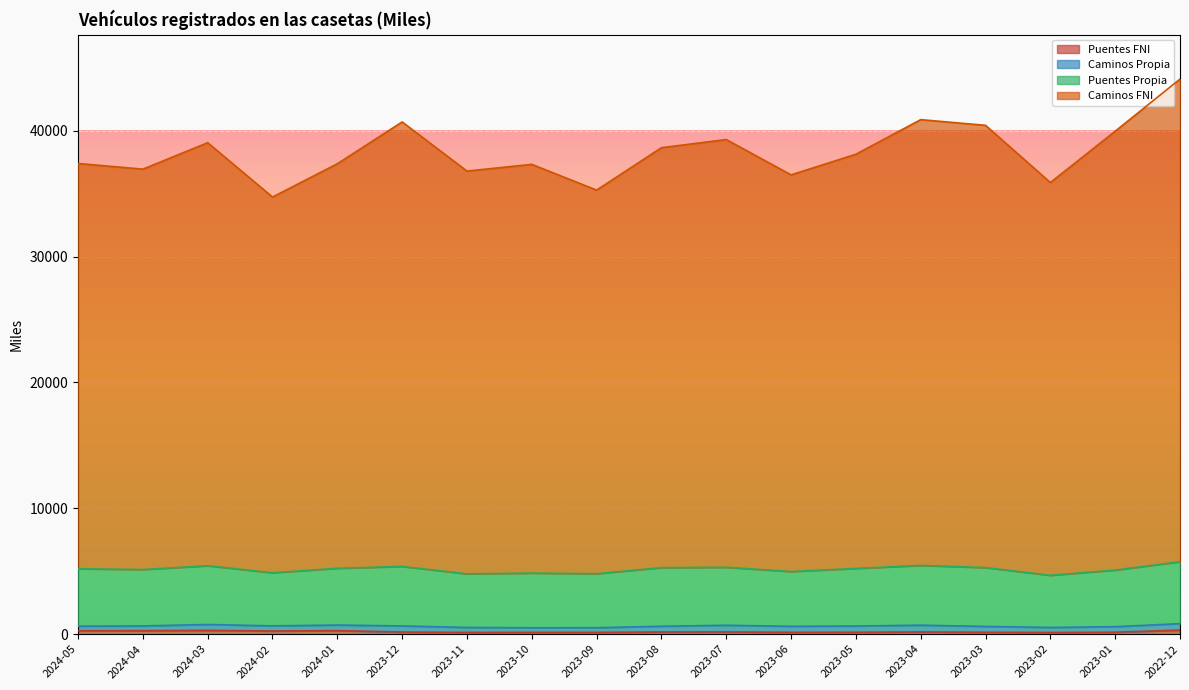

How many values in the Puentes FNI series exceed 170?

8